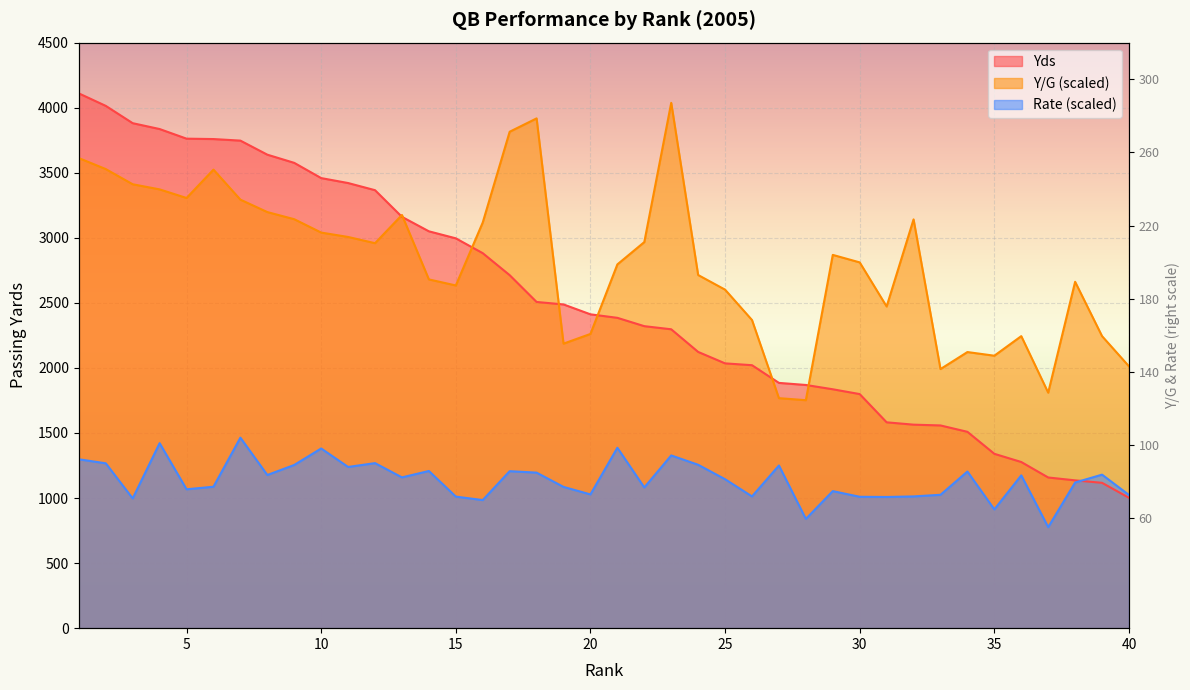

Which series has the widest spread of values?

Yds